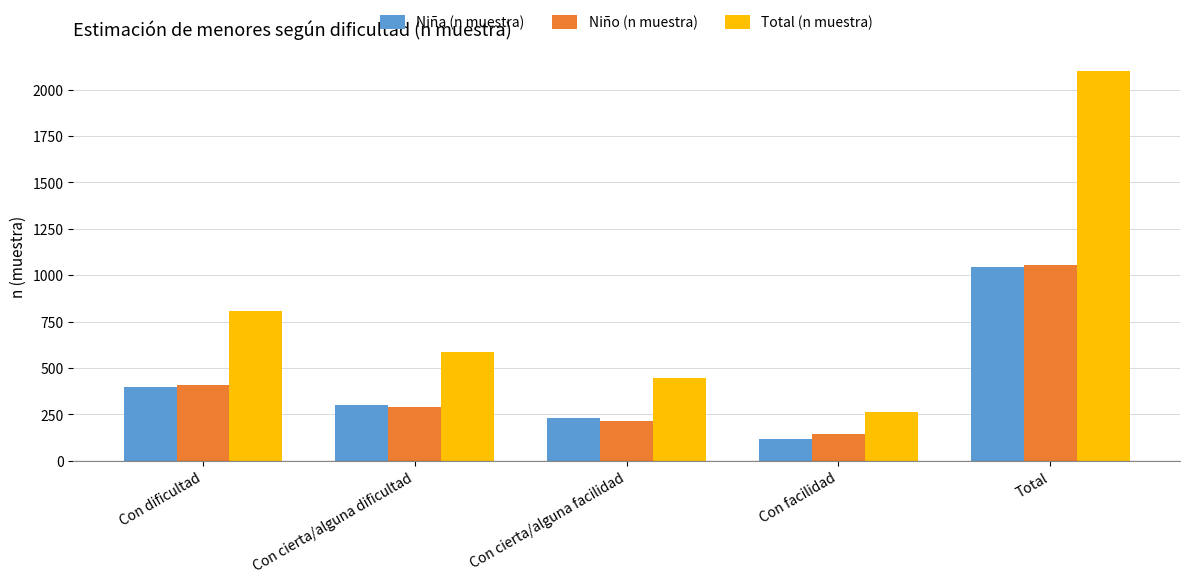

Which series changed the most between Con dificultad and Con cierta/alguna facilidad?

Total (n muestra)